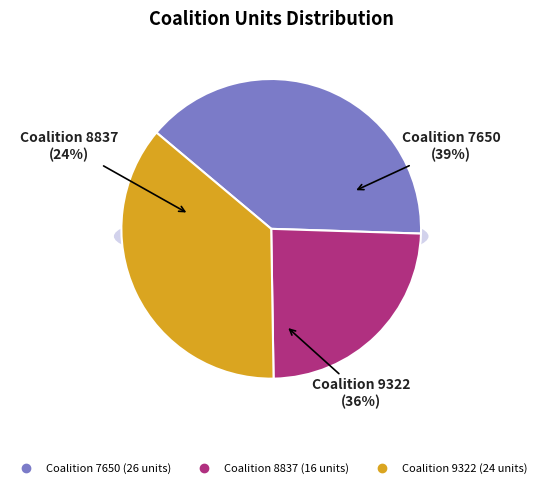

Is Coalition 8837 the majority of the pie?

No